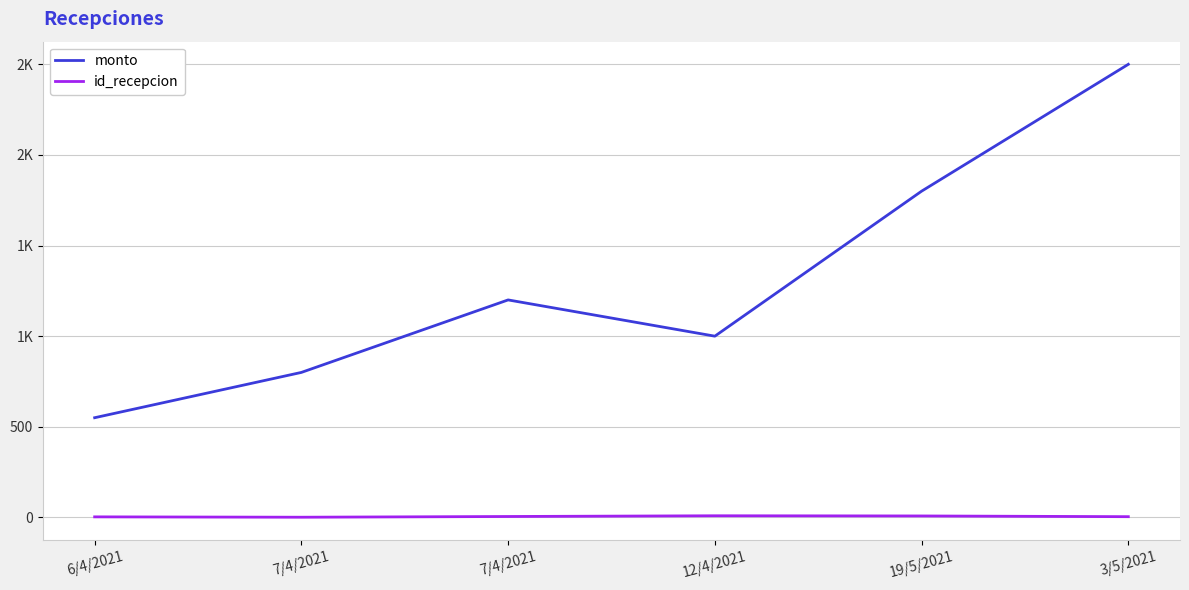

Which series has the largest range (max minus min)?

monto